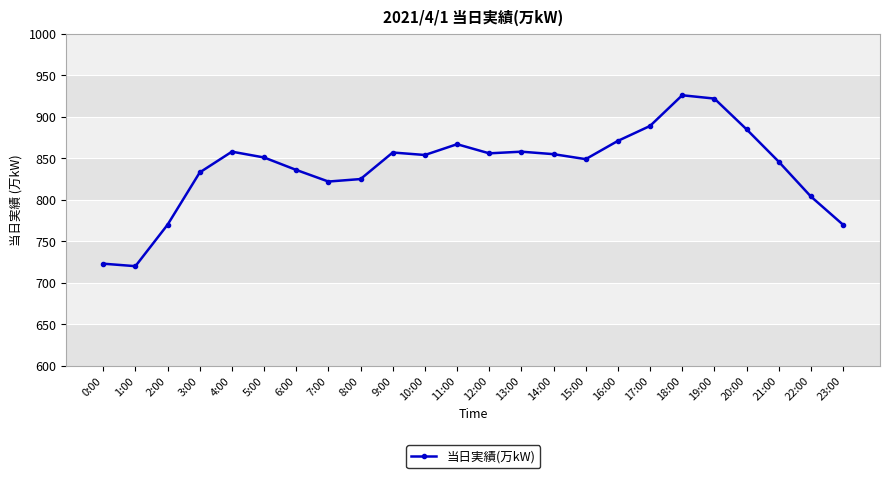

What is the ratio of the value at 7:00 to the value at 17:00?

0.9